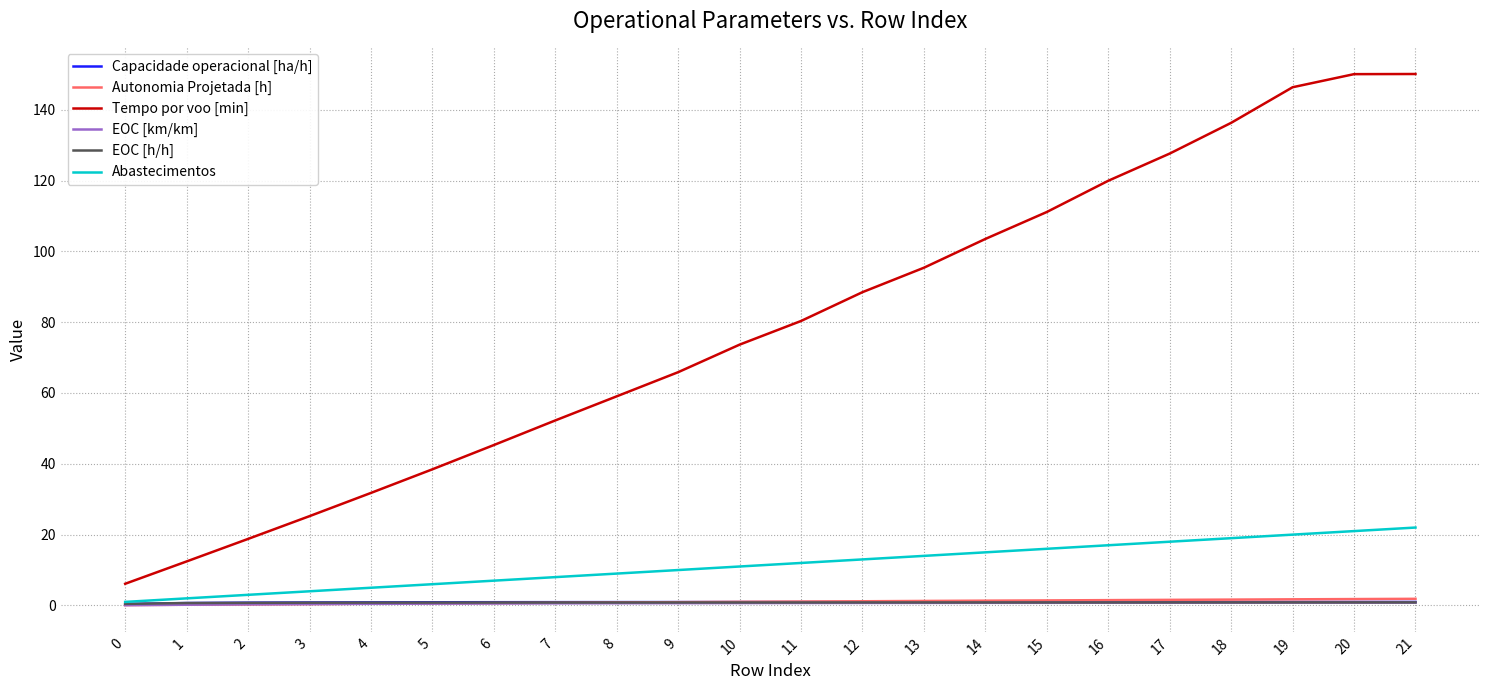

What is the greatest value displayed?

150.1